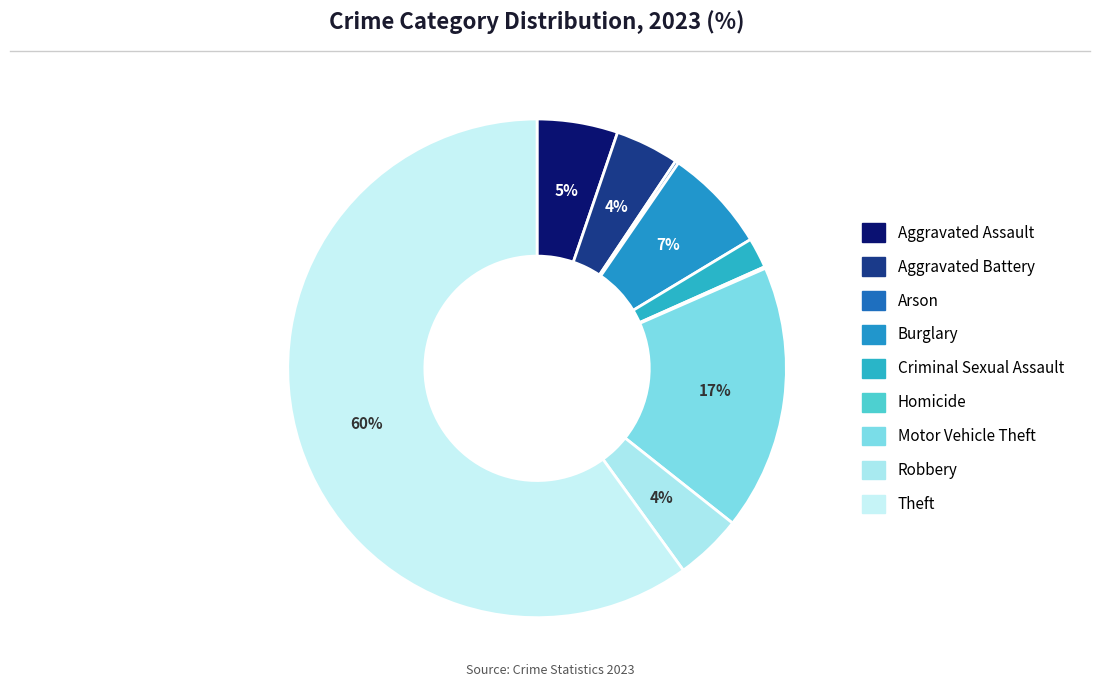

Count the number of slices in the pie.

9